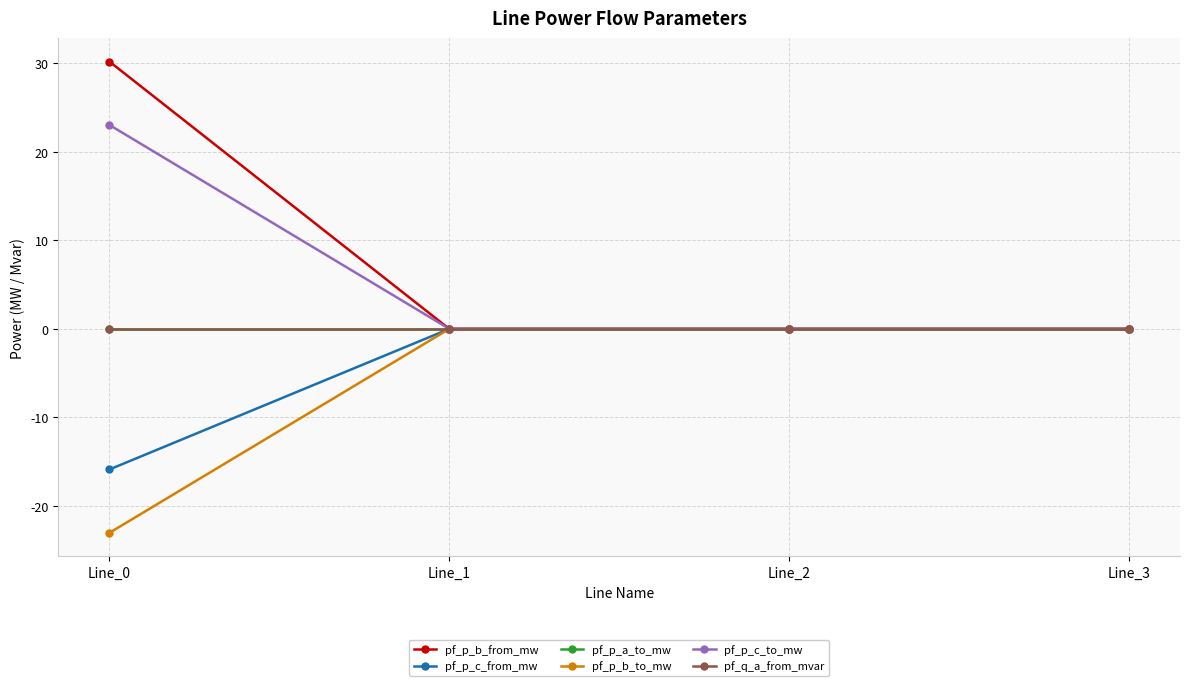

Is this an area chart (filled region under the line)?

No